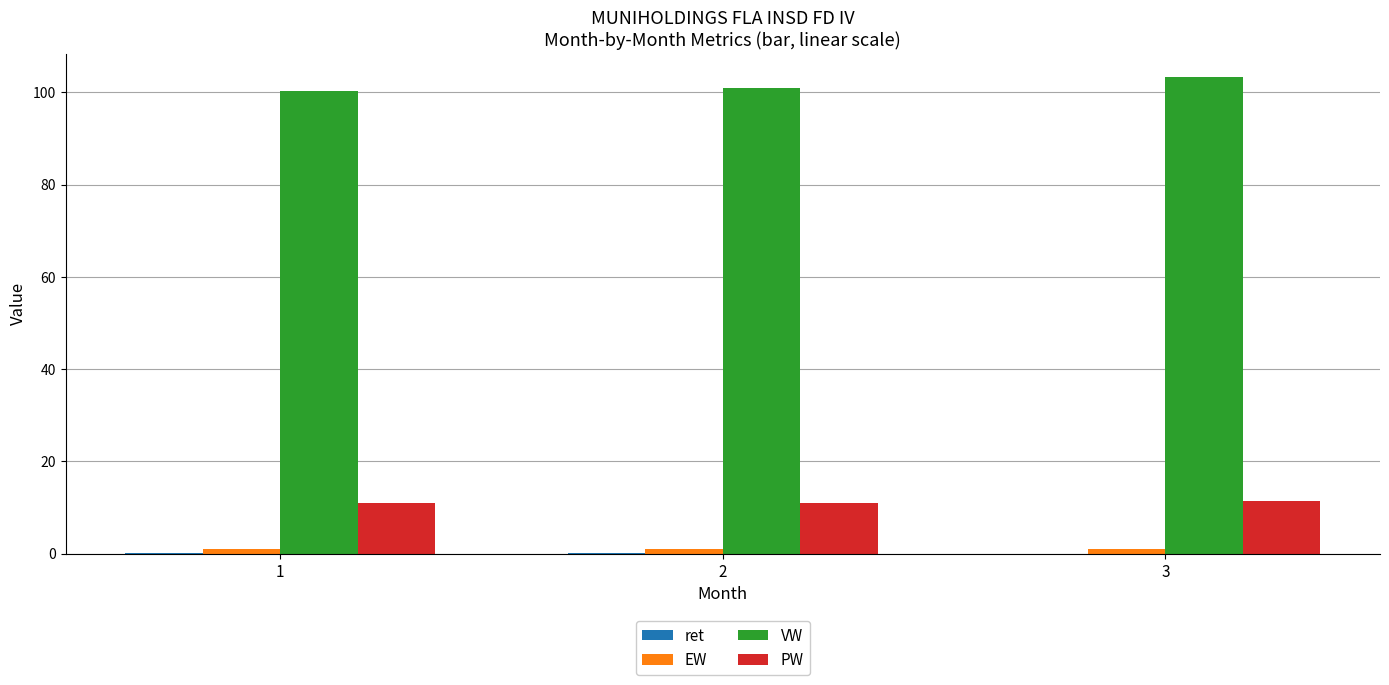

The value of VW at 2 is 177.2. True or false?

False